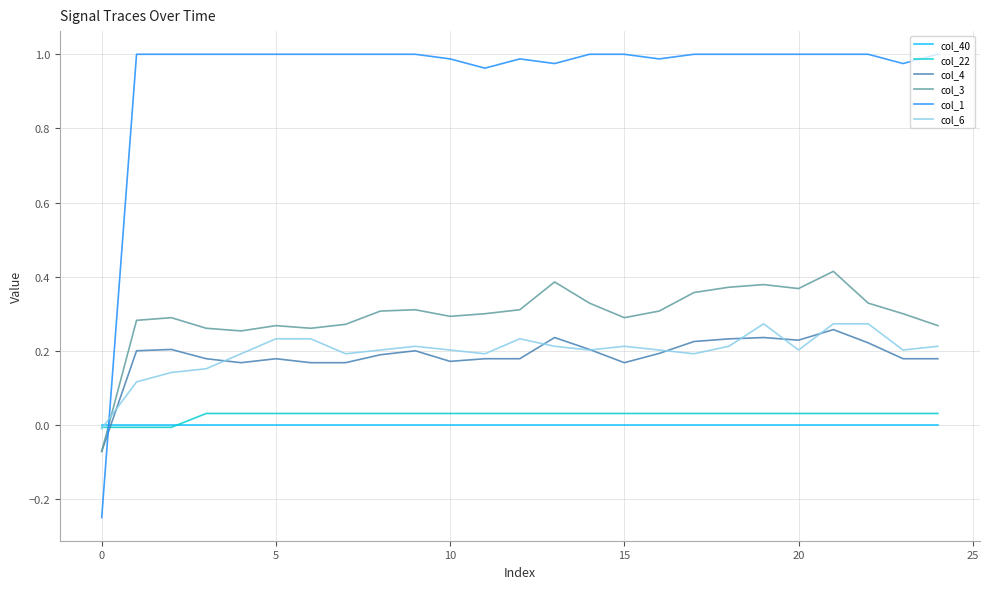

What are all the series names shown in the legend?

col_40, col_22, col_4, col_3, col_1, col_6